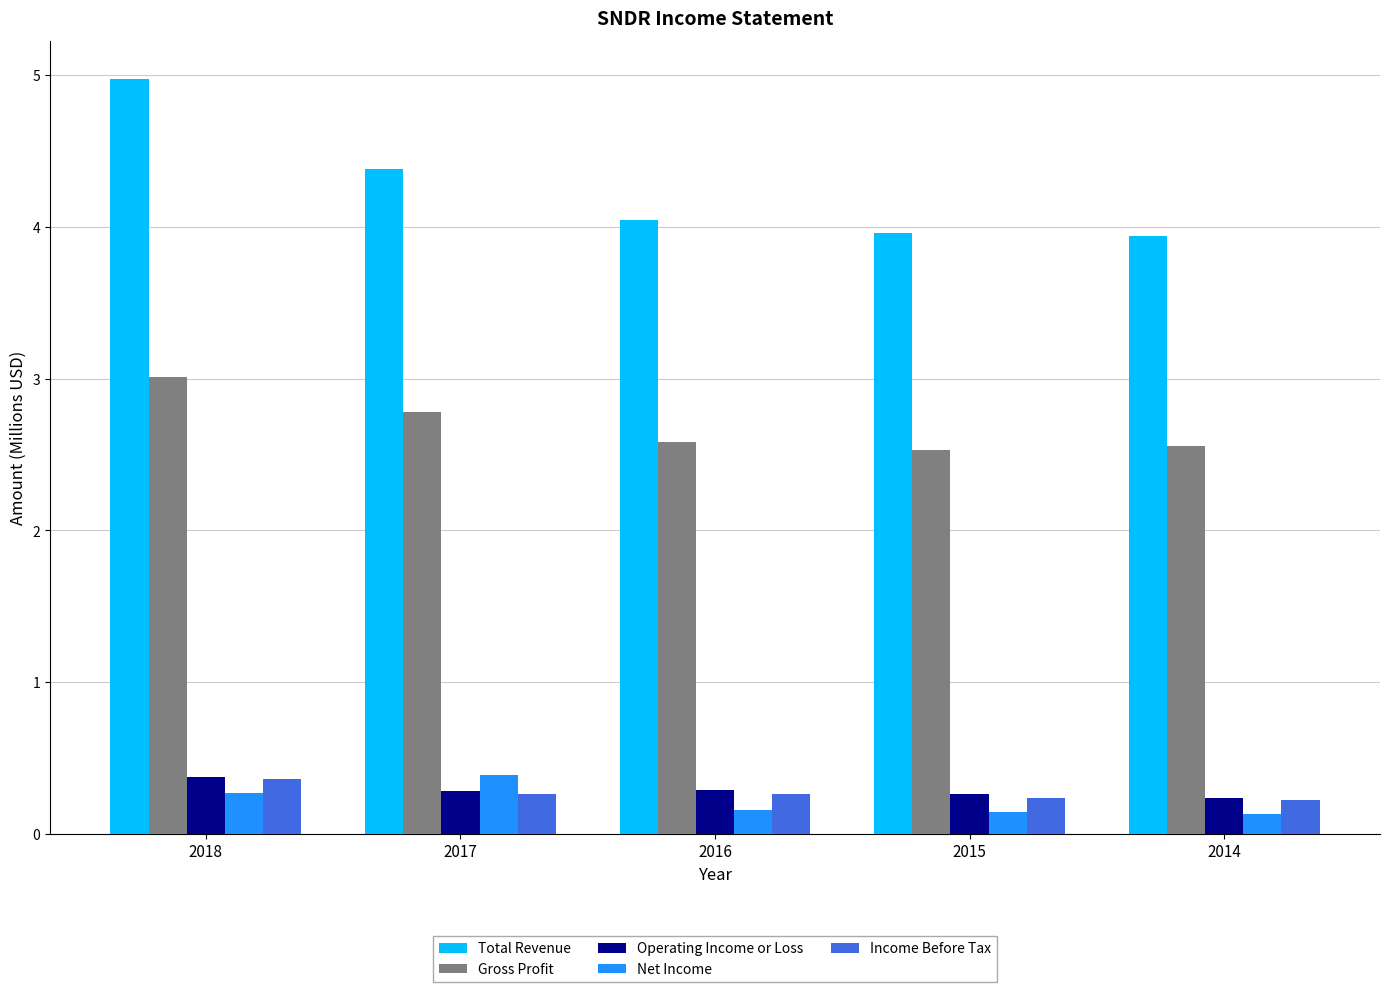

How many bars are there in total?

25